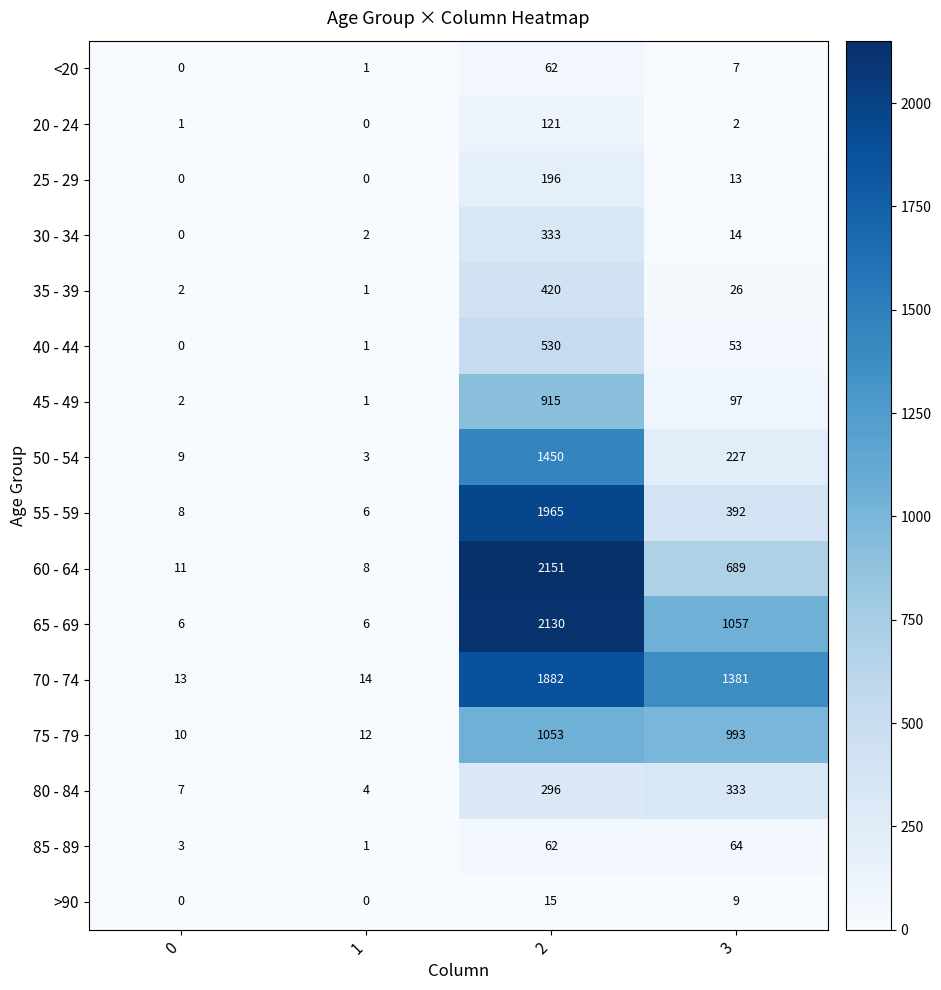

Between 2 and 3, which series saw the biggest shift?

55 - 59